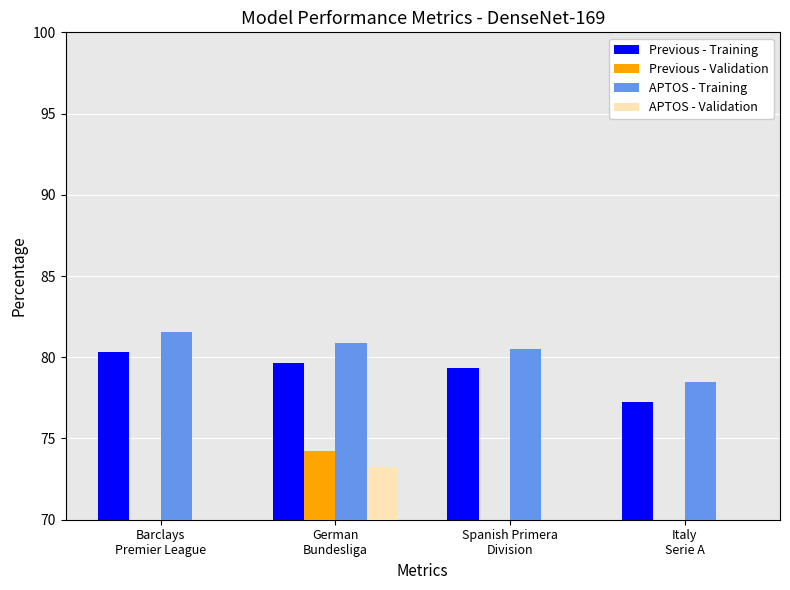

How many groups of bars are there?

4